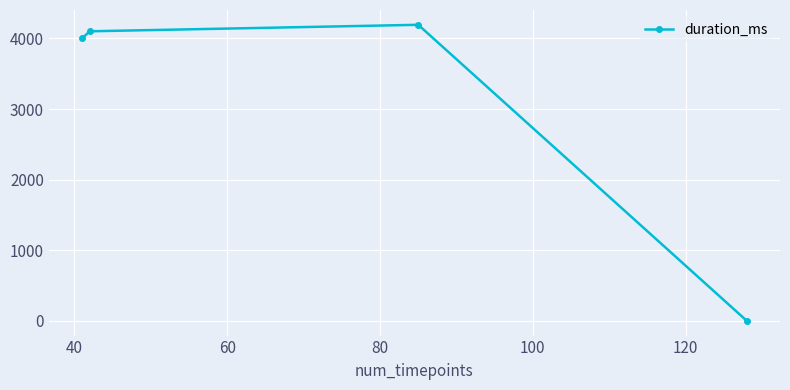

How many points are higher than both their immediate neighbors (excluding endpoints)?

1